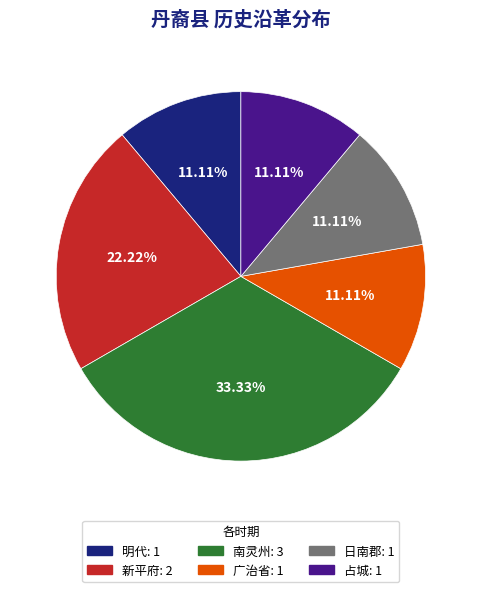

Which slice is the largest?

南灵州